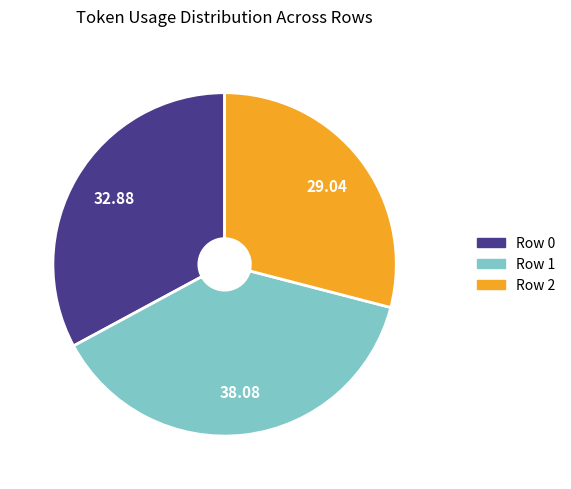

Combined, do Row 1 and Row 2 account for over 50%?

Yes